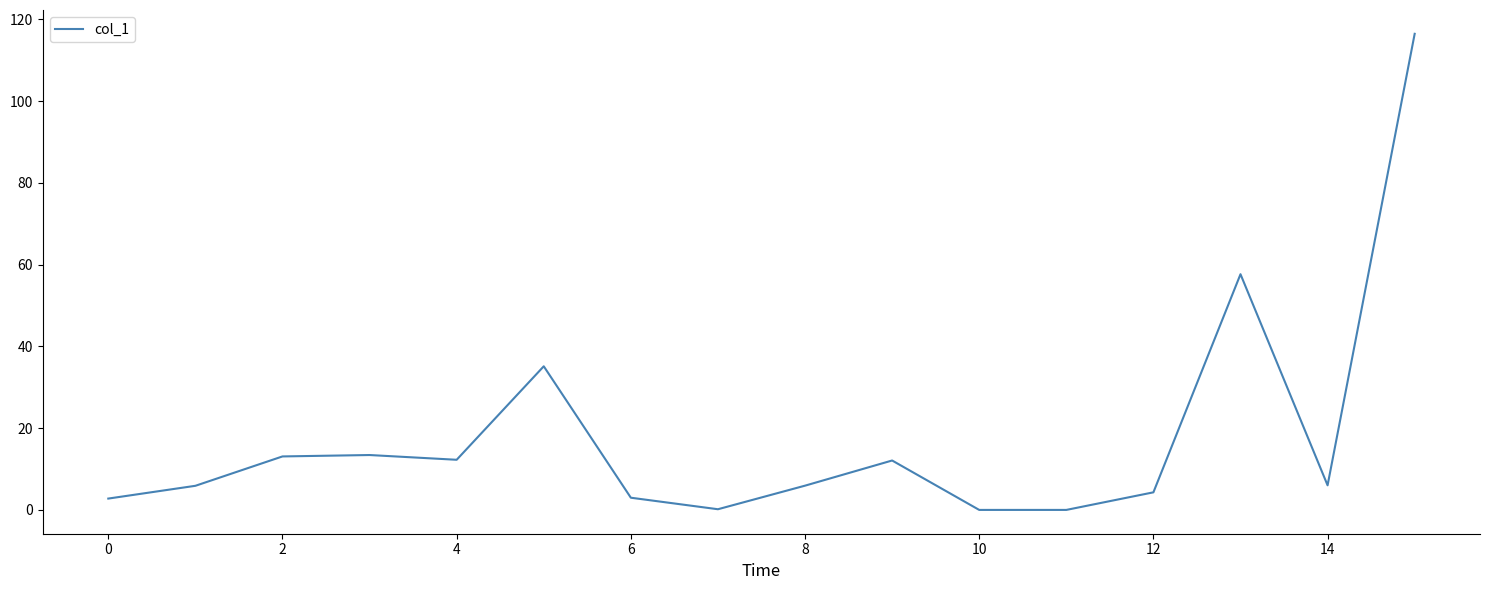

What is the difference between the maximum and minimum values?

116.5